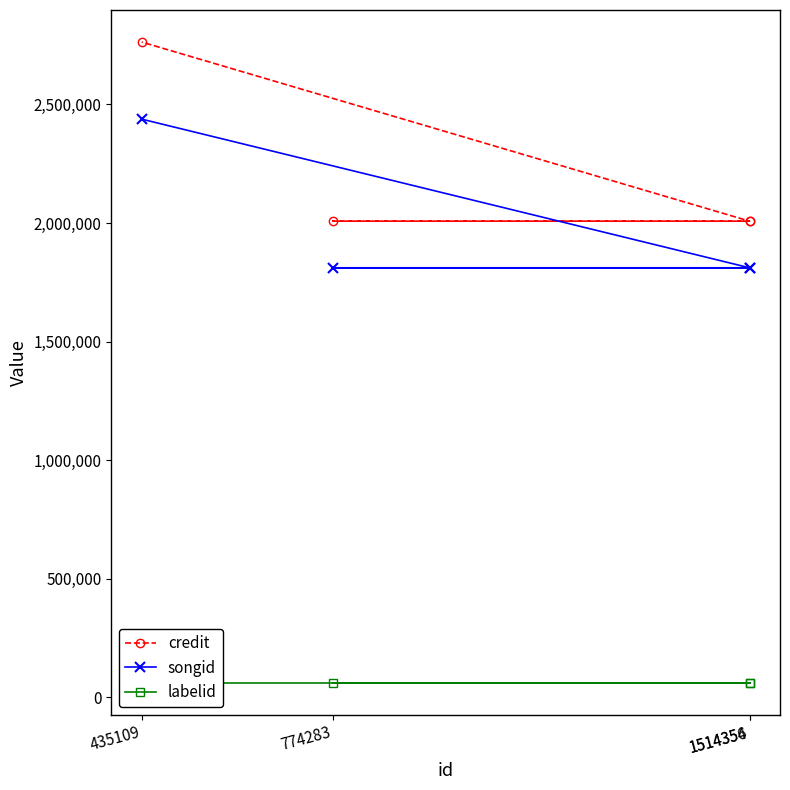

What is the label of the 2nd point from the left?

774283